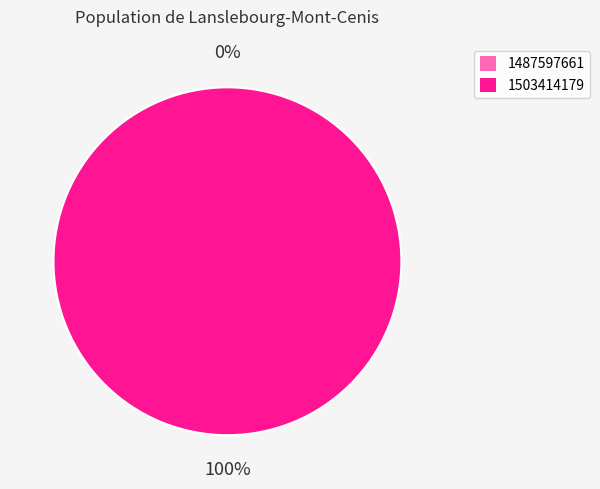

Does 1487597661 account for over 50% of the chart?

No